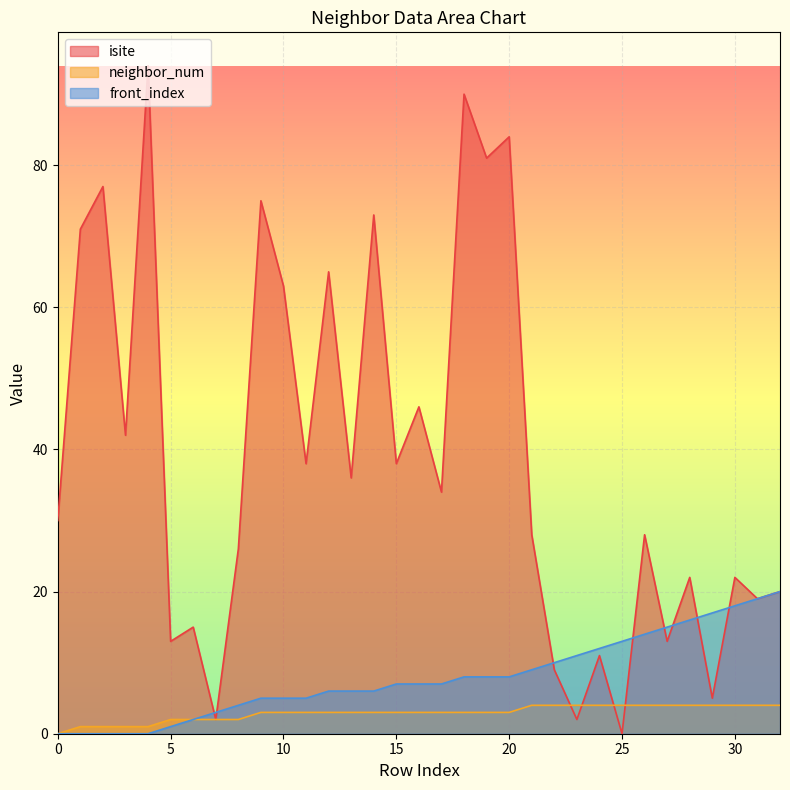

What is the difference between the maximum and minimum values in the front_index series?

20